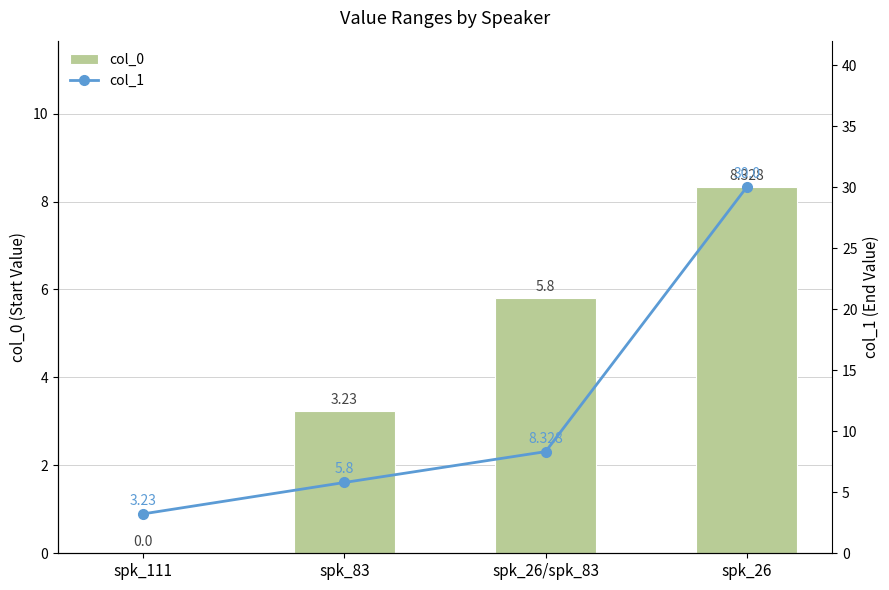

Reading right to left, list all the values displayed in this chart.

col_0: 8.3	5.8	3.2	0.0
col_1: 30.0	8.3	5.8	3.2